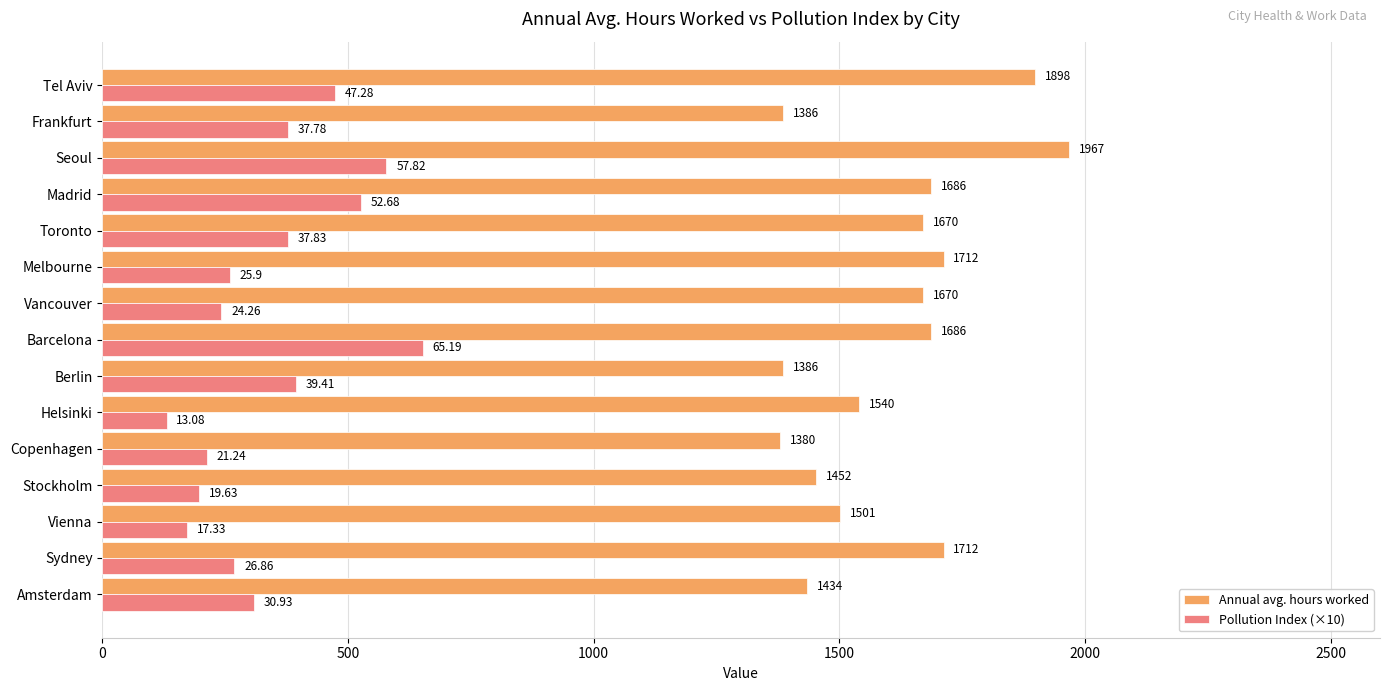

Which series has the widest spread of values?

Annual avg. hours worked